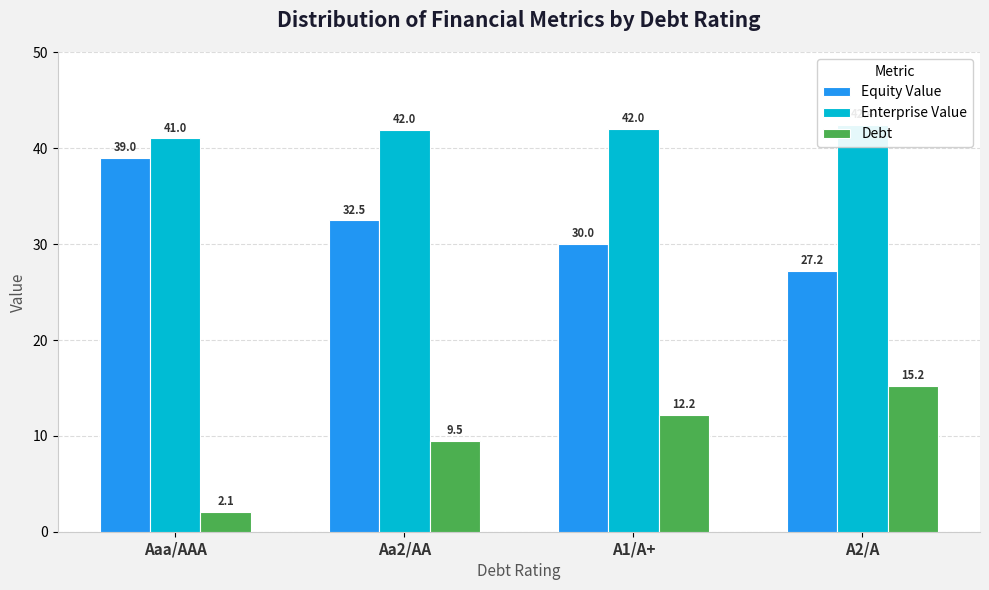

Which series has the largest total across all categories?

Enterprise Value